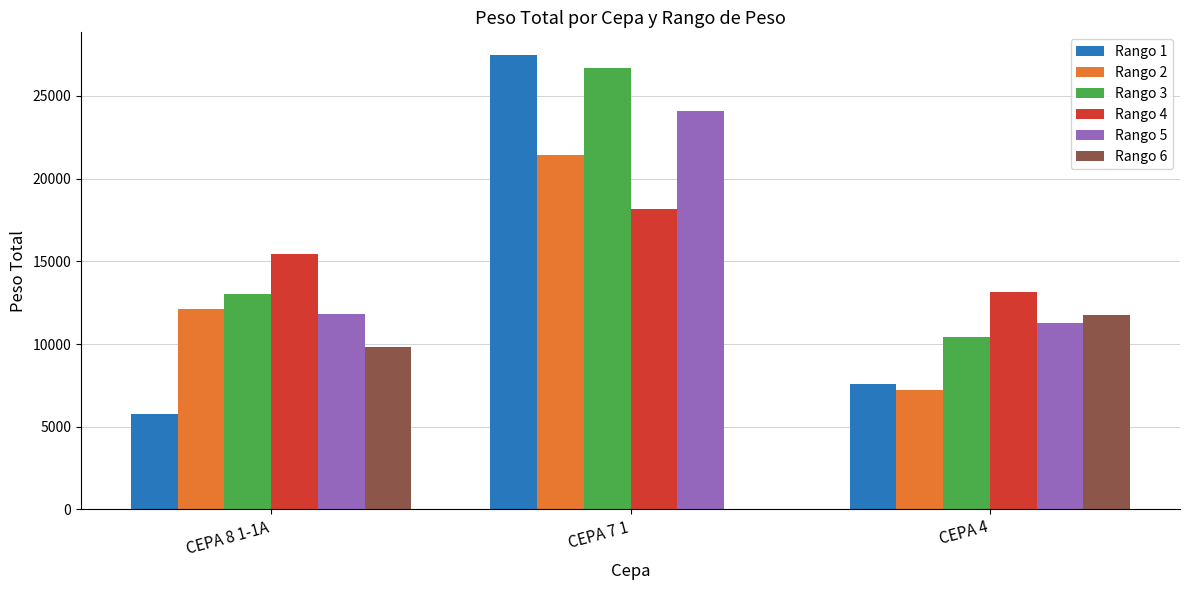

How many categories are shown in the chart?

3